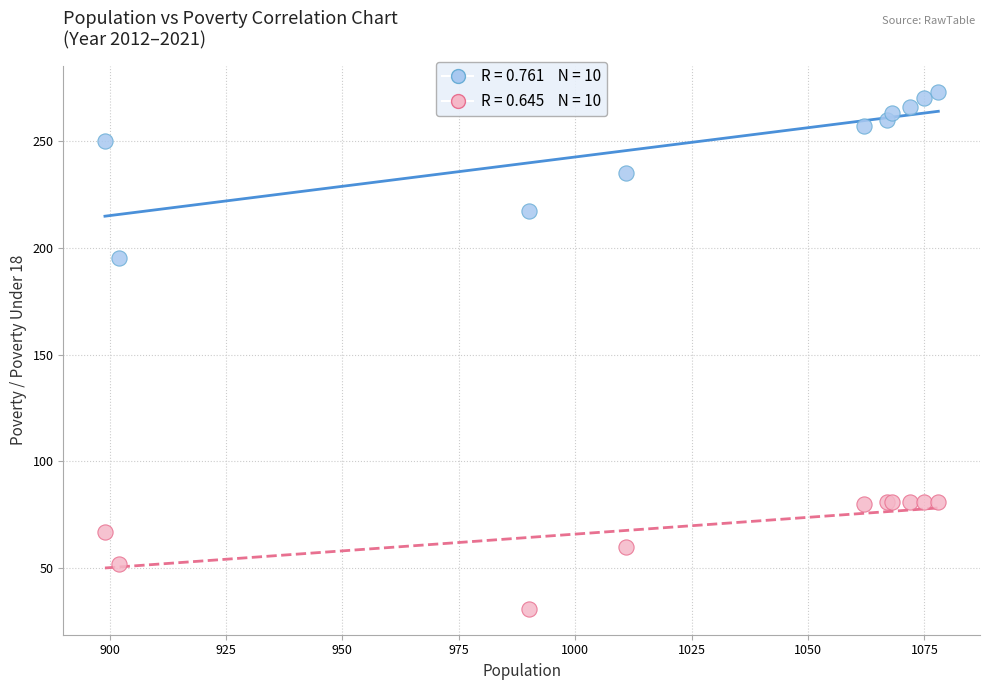

Across all series, what Y value is closest to 152?

195